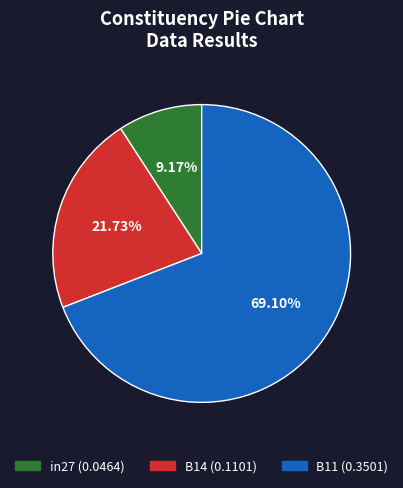

Rank the categories by value from highest to lowest.

B11, B14, in27